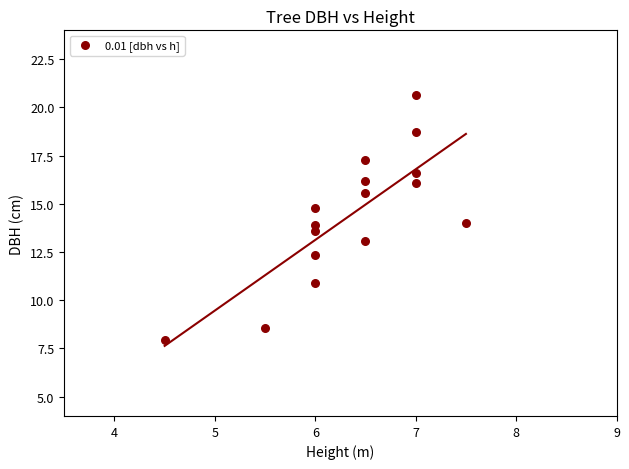

What is the range of Y values (max minus min)?

12.7